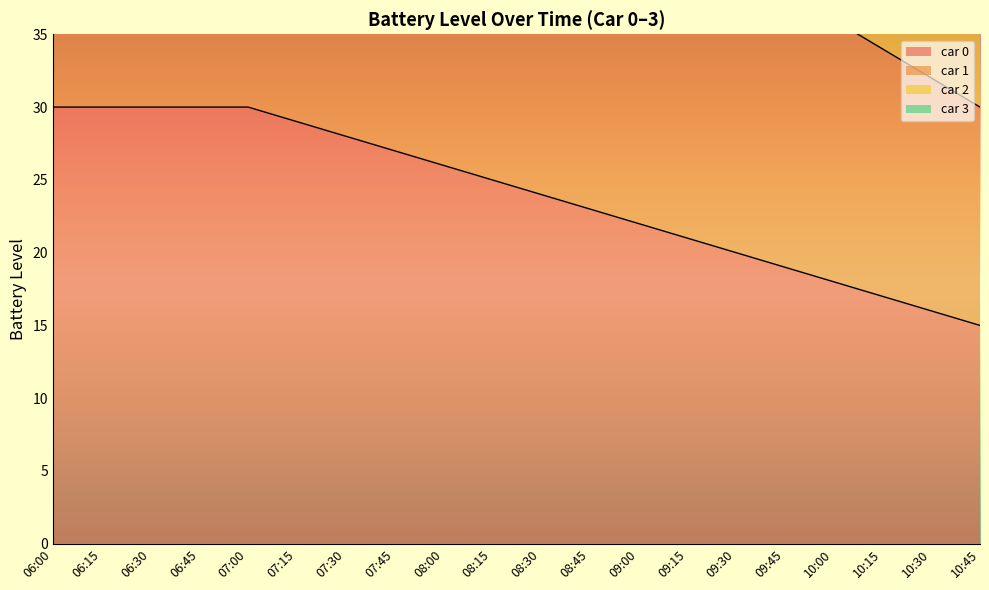

What position from the left is 10:15?

18